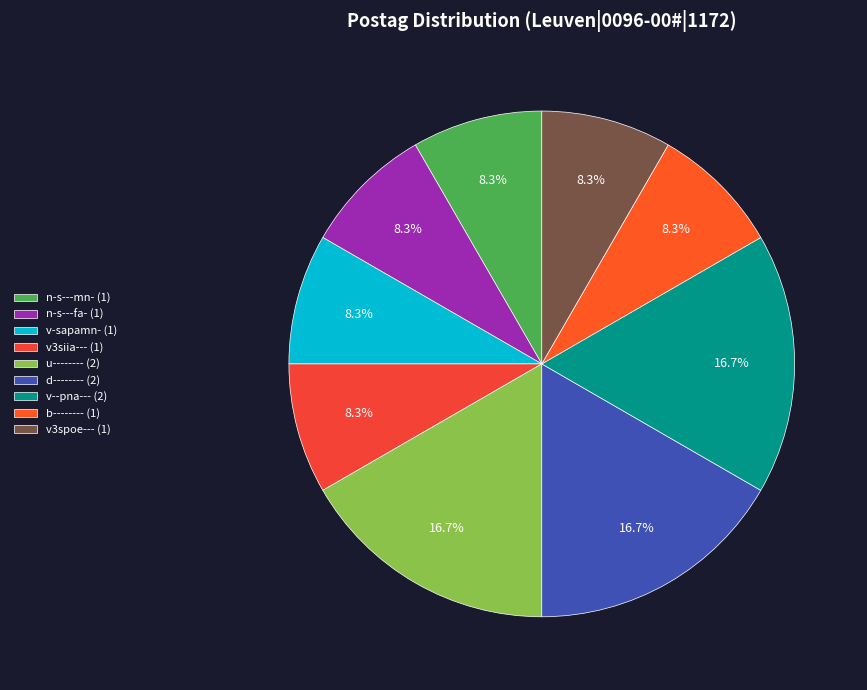

Is there any slice that represents more than half of the pie?

No